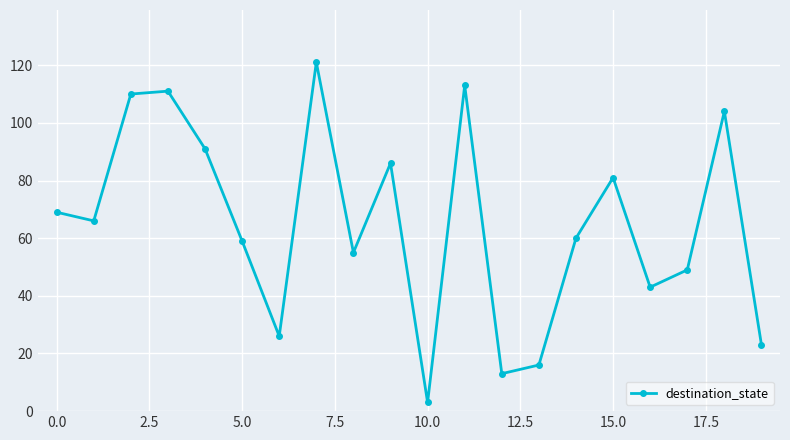

How many interior local valleys (lower than both neighbors) does the data have?

6